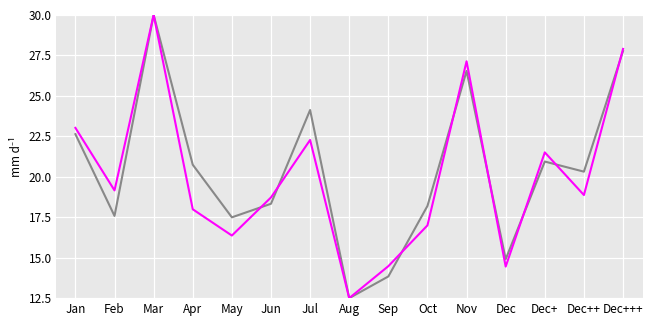

What is the difference between the highest and lowest values at Feb?

1.6